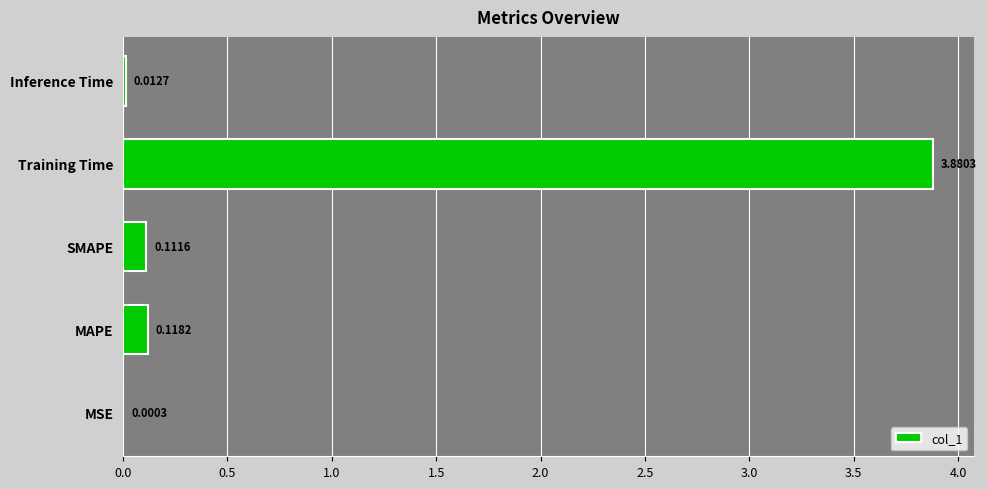

At which category does the chart reach its peak across all series?

Training Time